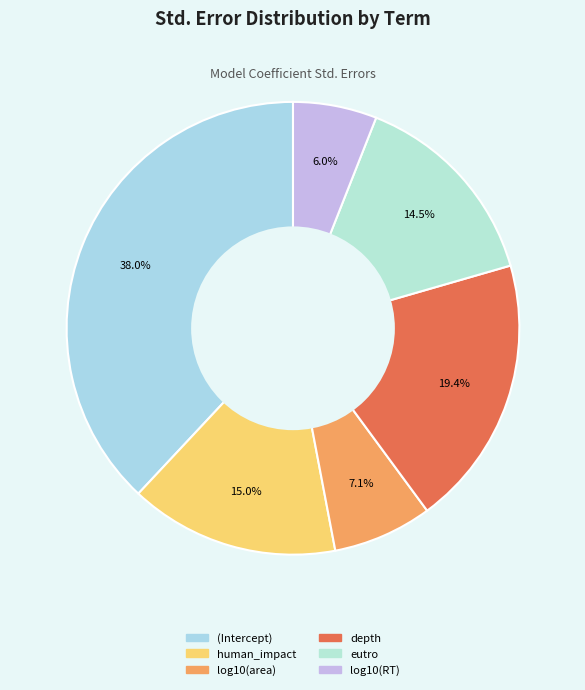

What percentage is the log10(area) slice, to the nearest percent?

7%